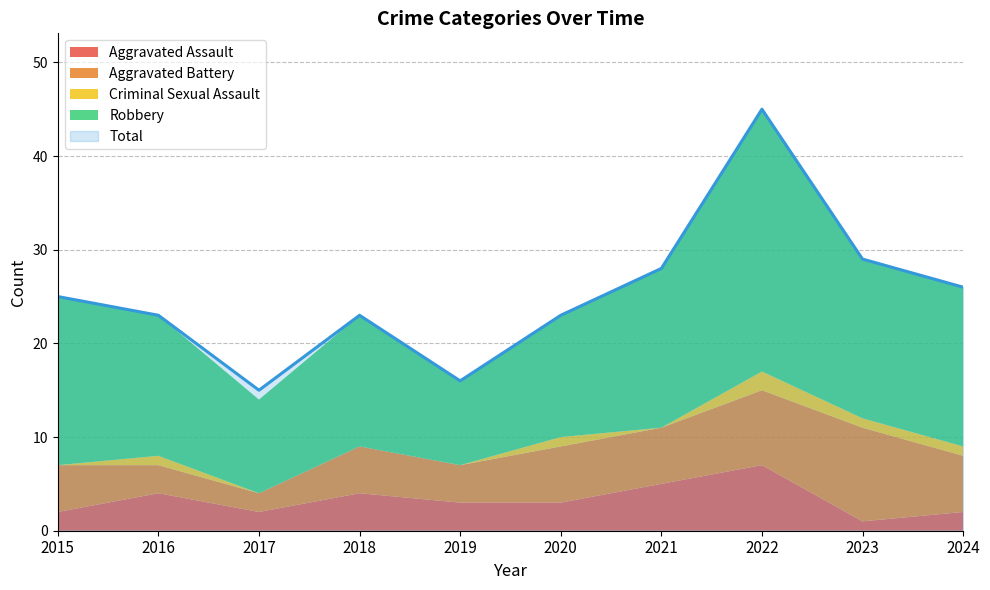

What is the sum of the Criminal Sexual Assault values at 2020 and 2017?

1